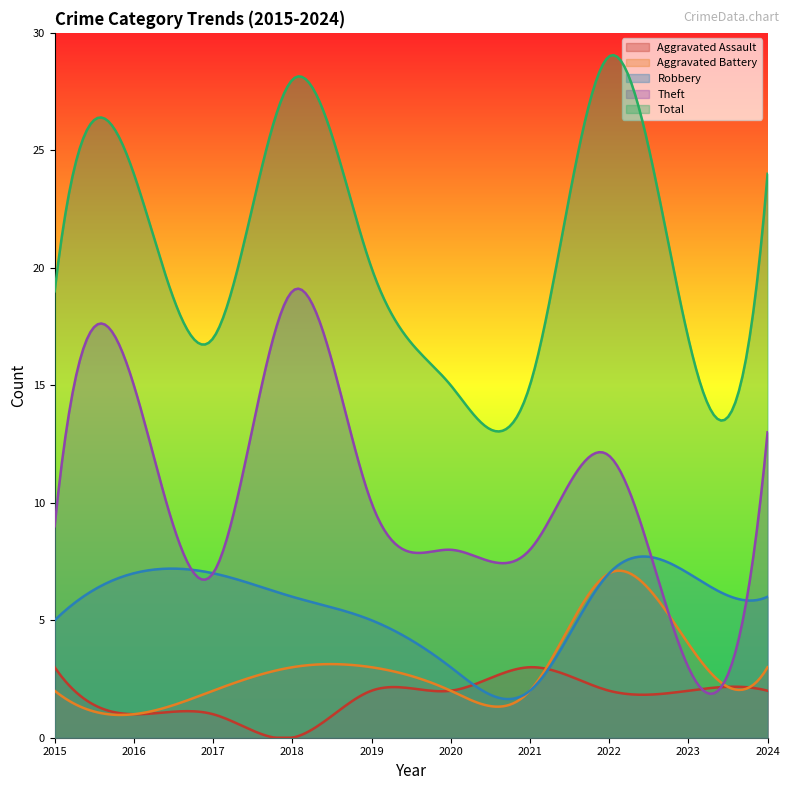

What is the sum of all Total values?

4123.5